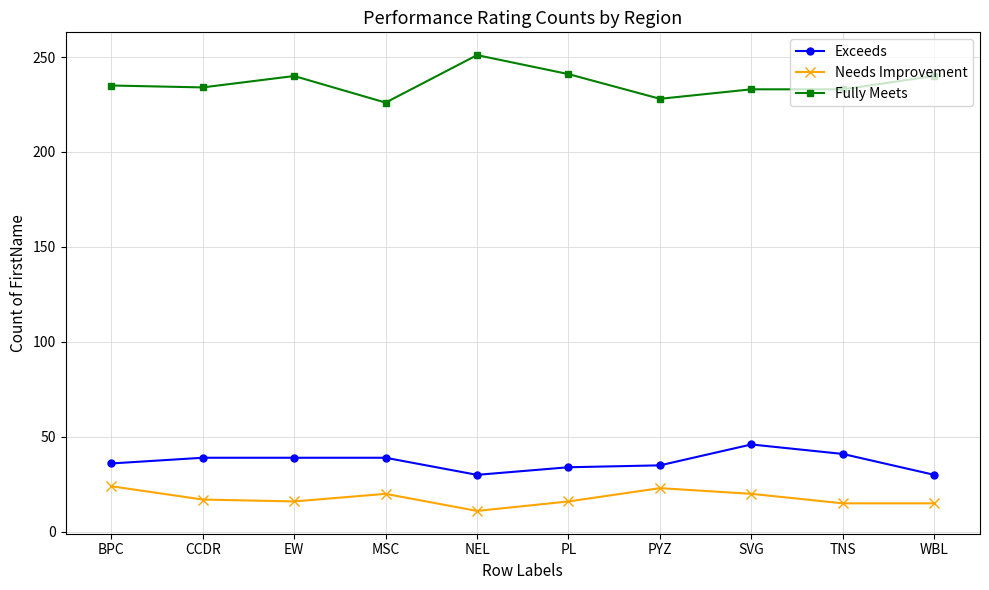

True or false: Fully Meets and Needs Improvement intersect in this chart.

False